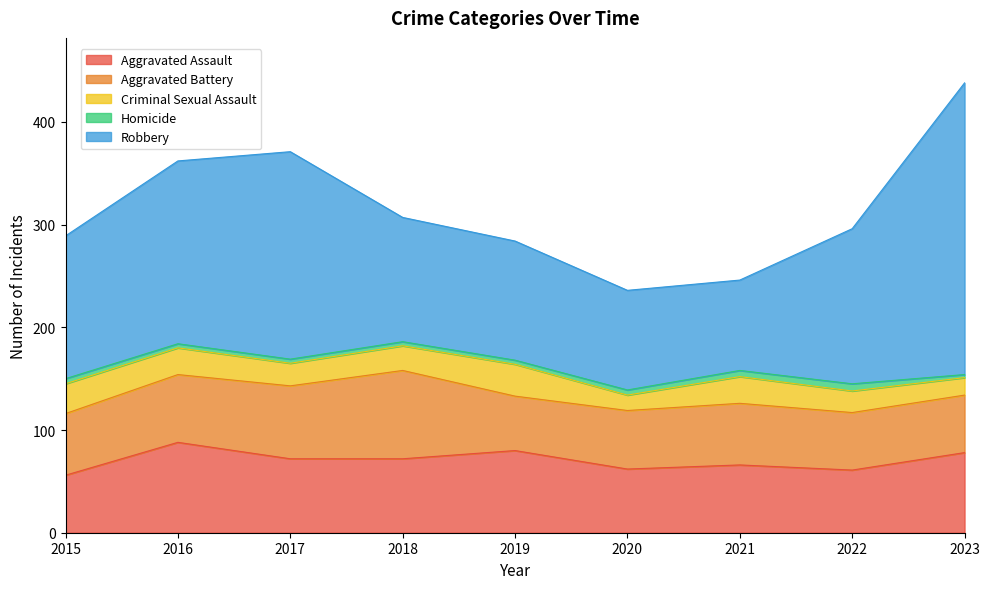

Reading right to left, what are all the values shown in this chart?

Aggravated Assault: 78	61	66	62	80	72	72	88	56
Aggravated Battery: 56	56	60	57	53	86	71	66	60
Criminal Sexual Assault: 17	21	26	15	31	24	22	26	29
Homicide: 3	7	6	5	4	4	4	4	5
Robbery: 284	151	88	97	116	121	202	178	139